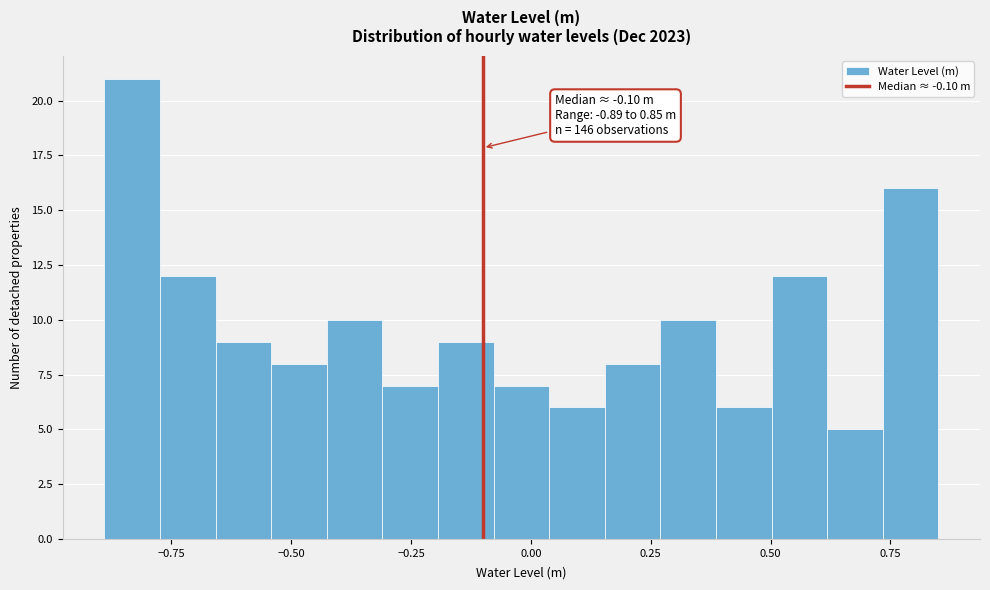

Read against the x-axis, roughly where is the centre of the tallest bar?

-0.85